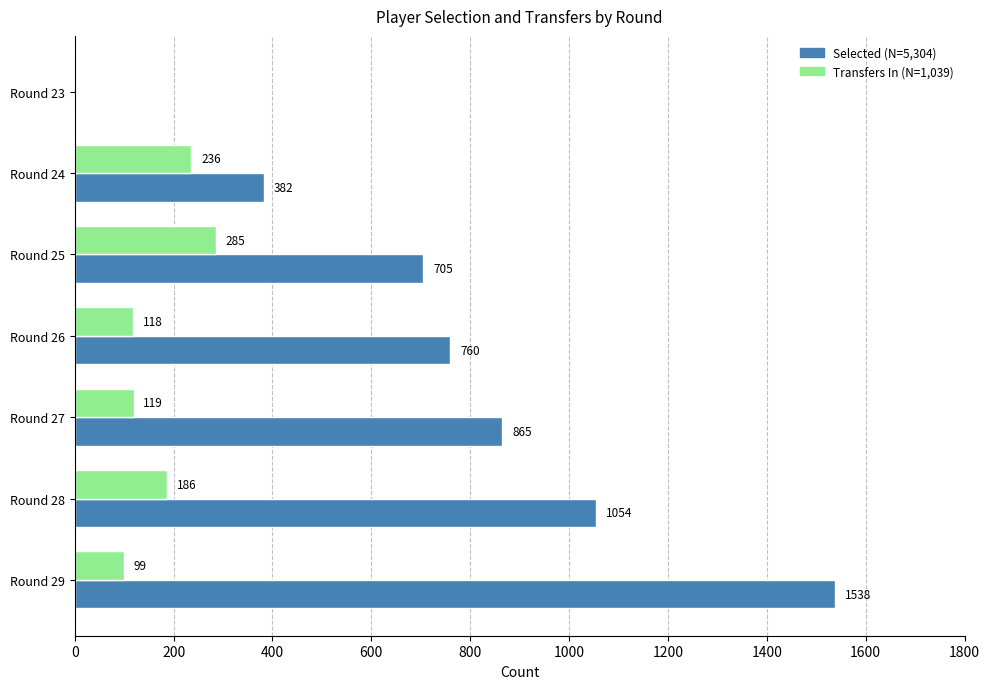

At which category is the sum across all series the highest?

Round 29